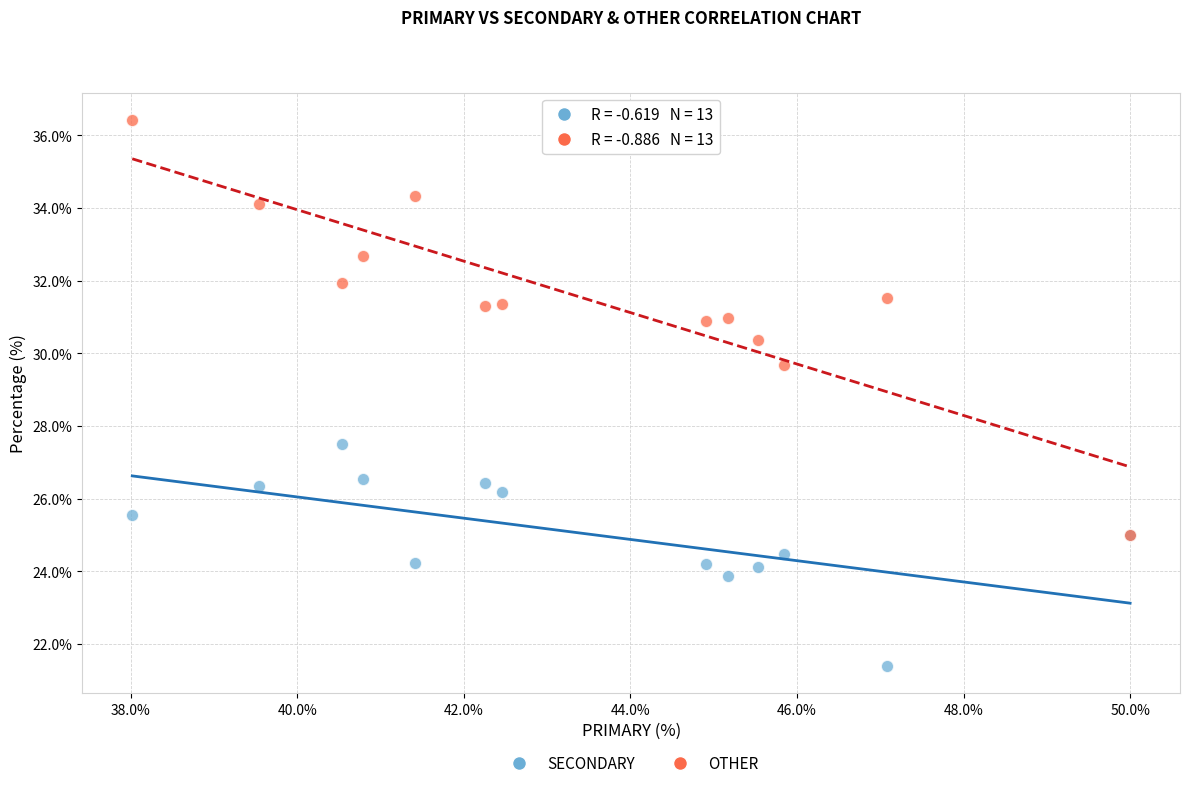

Which series contains the lowest Y value?

SECONDARY